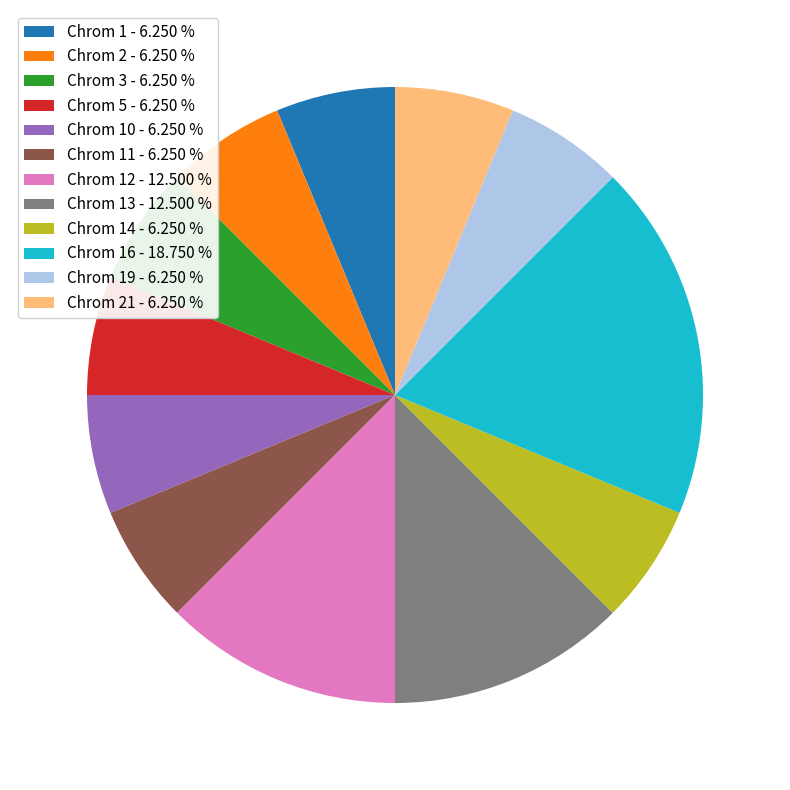

Does any single category account for the majority?

No